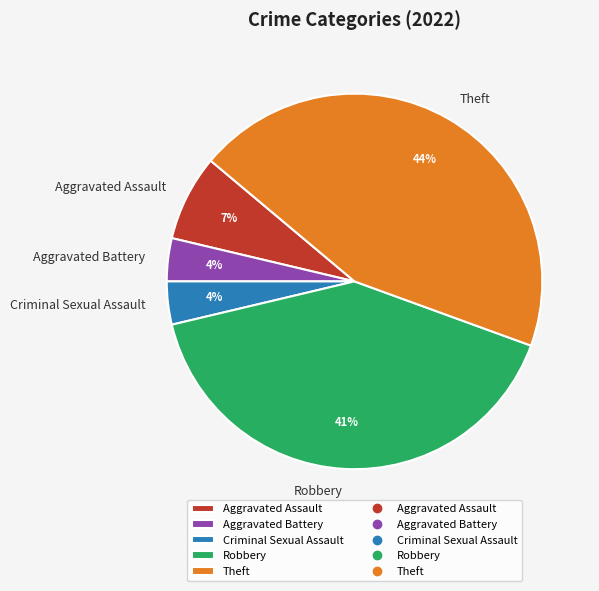

How many slices are in this pie chart?

5